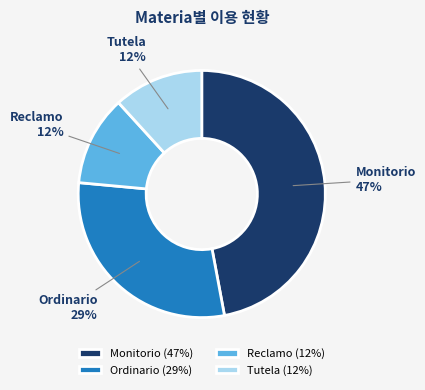

To the nearest percent, what is the average slice percentage?

25%